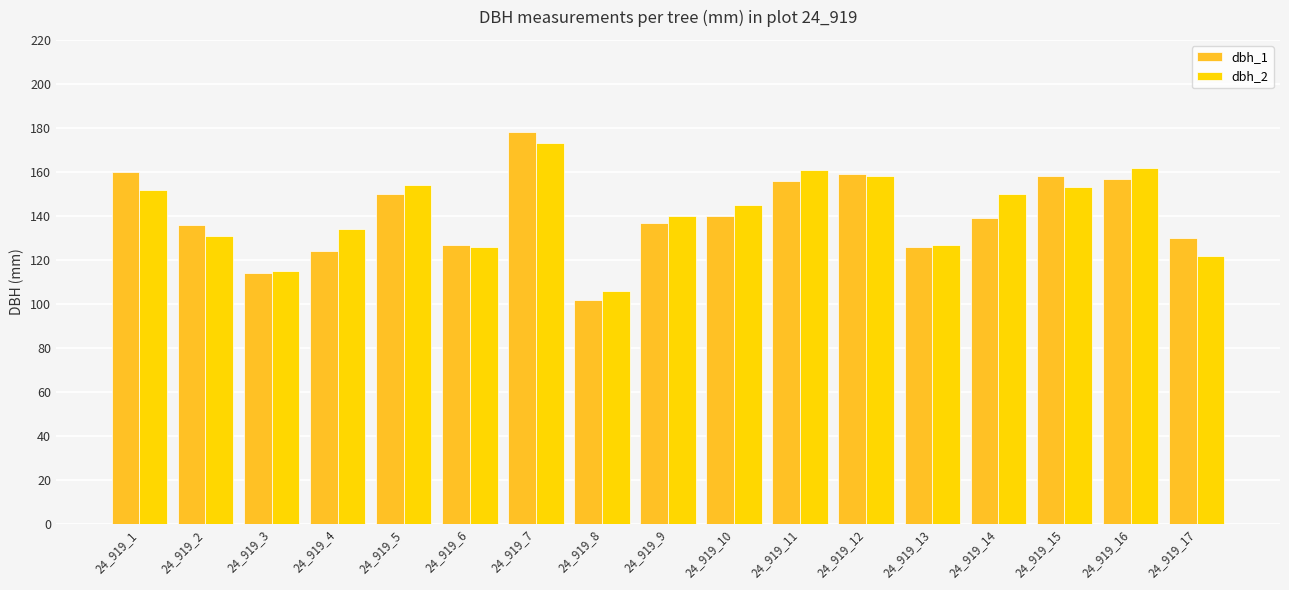

Is it true that dbh_1 equals 184 at 24_919_14?

False